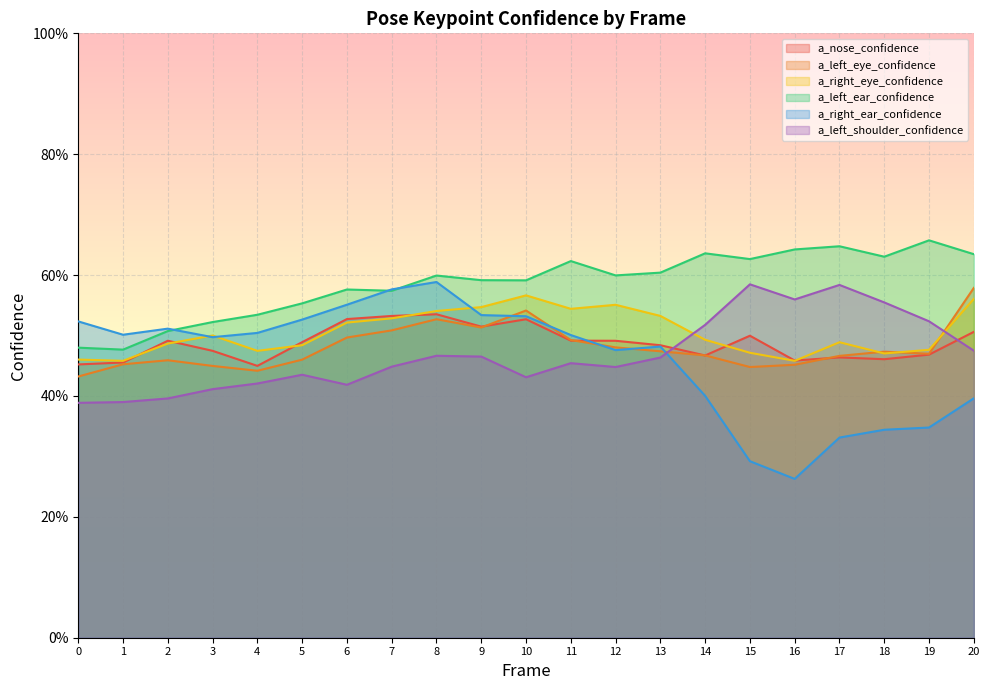

Is the value of a_right_eye_confidence at 14 greater than the value of a_nose_confidence at 12?

Yes